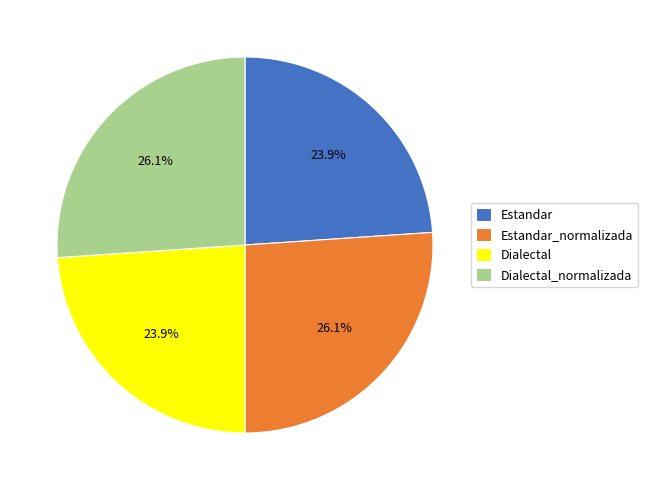

Does Estandar account for over 50% of the chart?

No